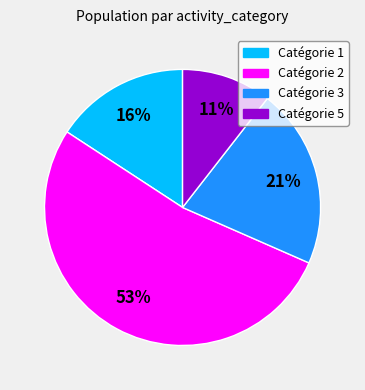

To the nearest percent, what is the average slice percentage?

25%